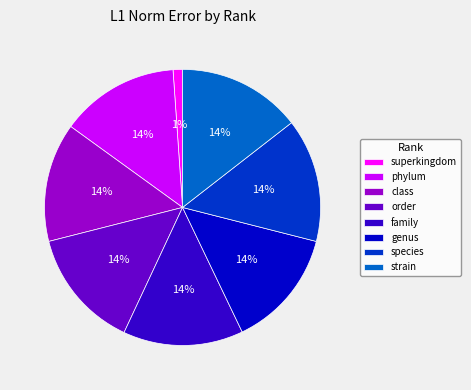

Does family account for over 50% of the chart?

No